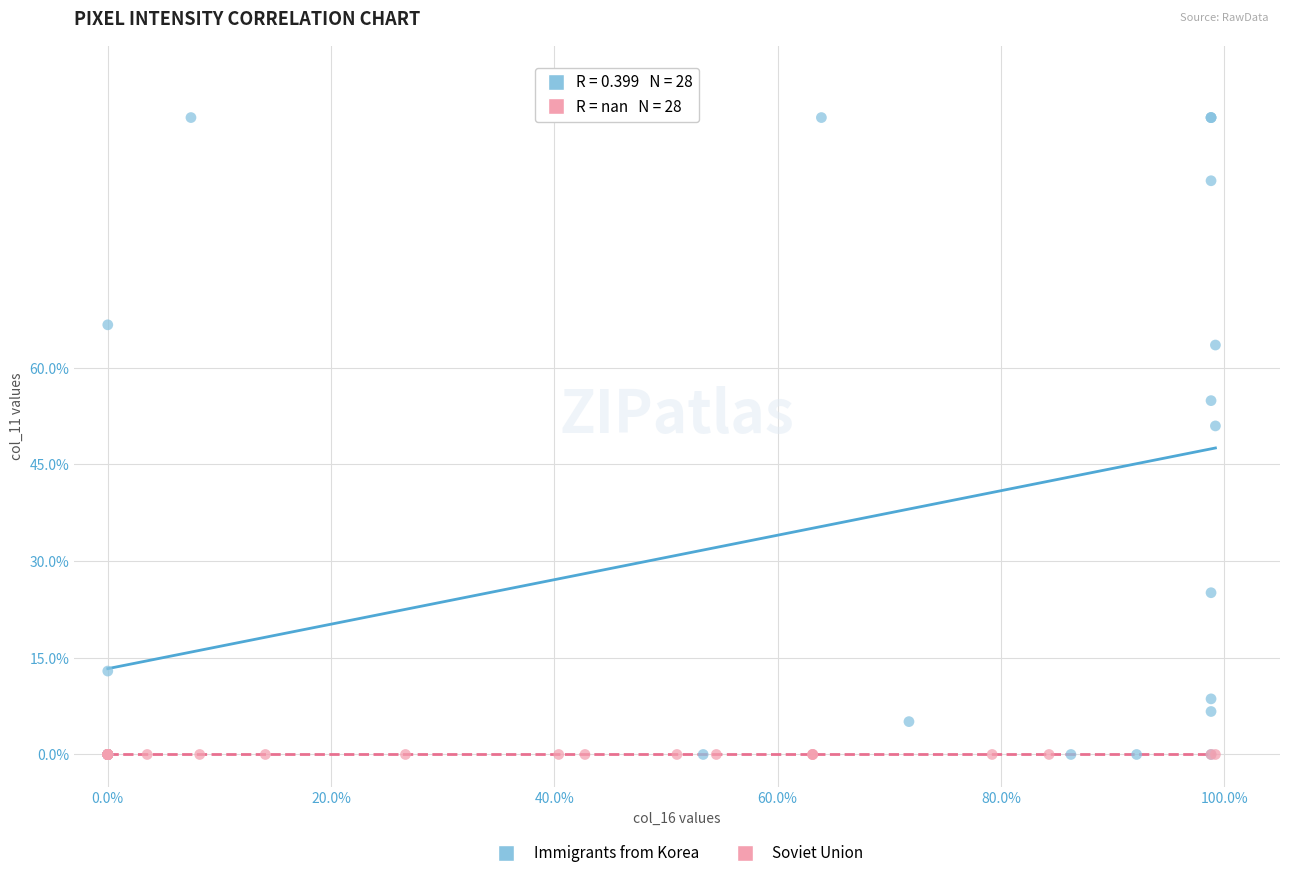

Which series contains the highest Y value?

Immigrants from Korea